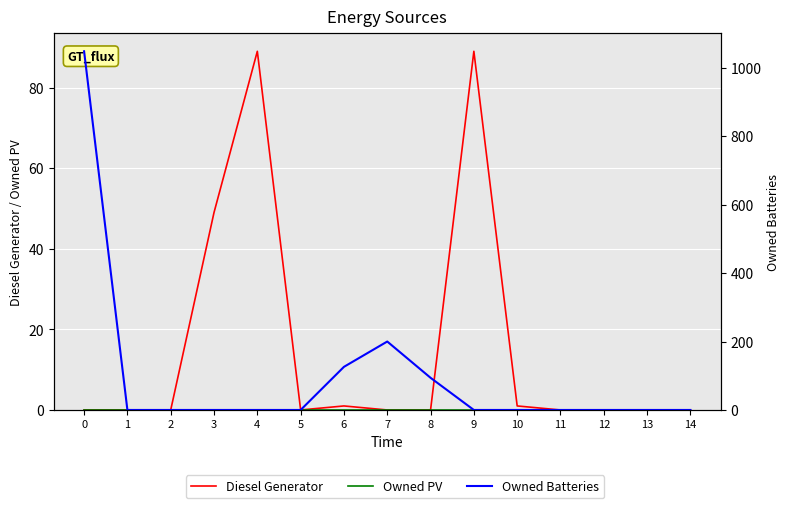

The Owned Batteries series shows 0 at 10. True or false?

True